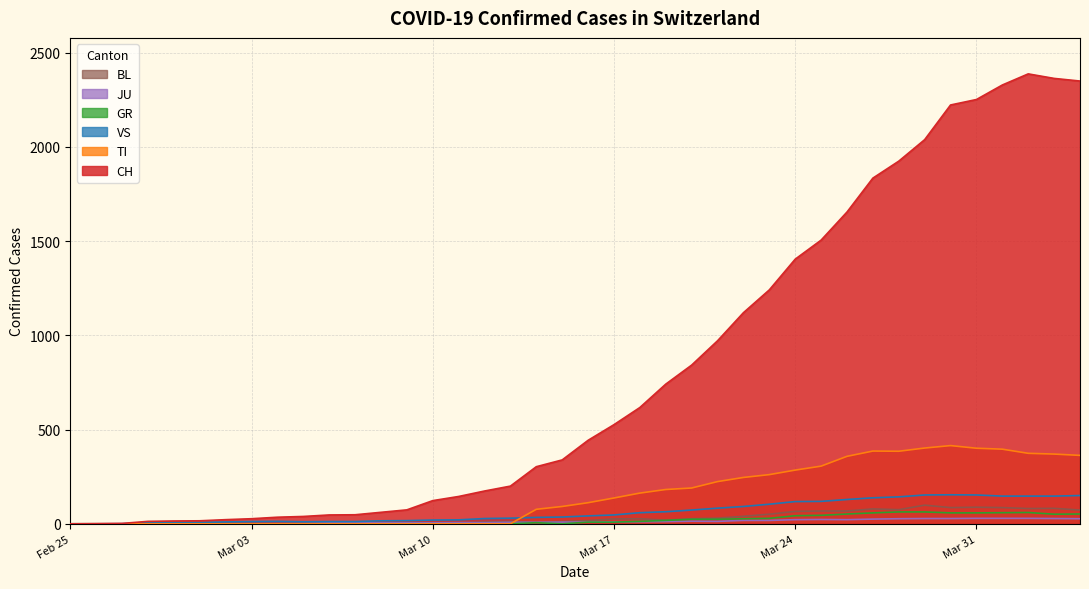

Which series has the largest total across all categories?

CH